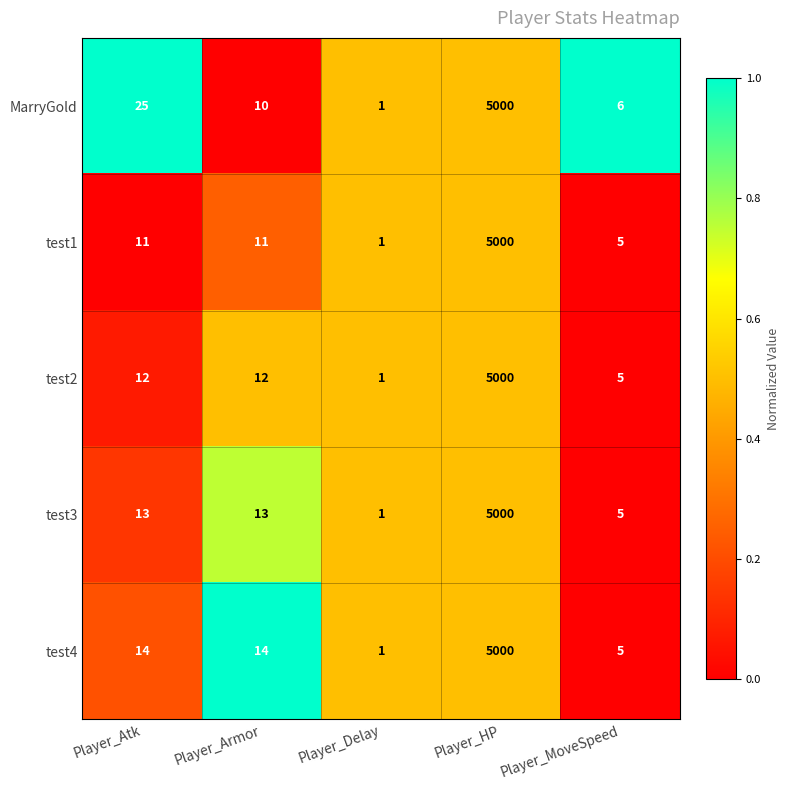

How many distinct data groups are displayed?

5